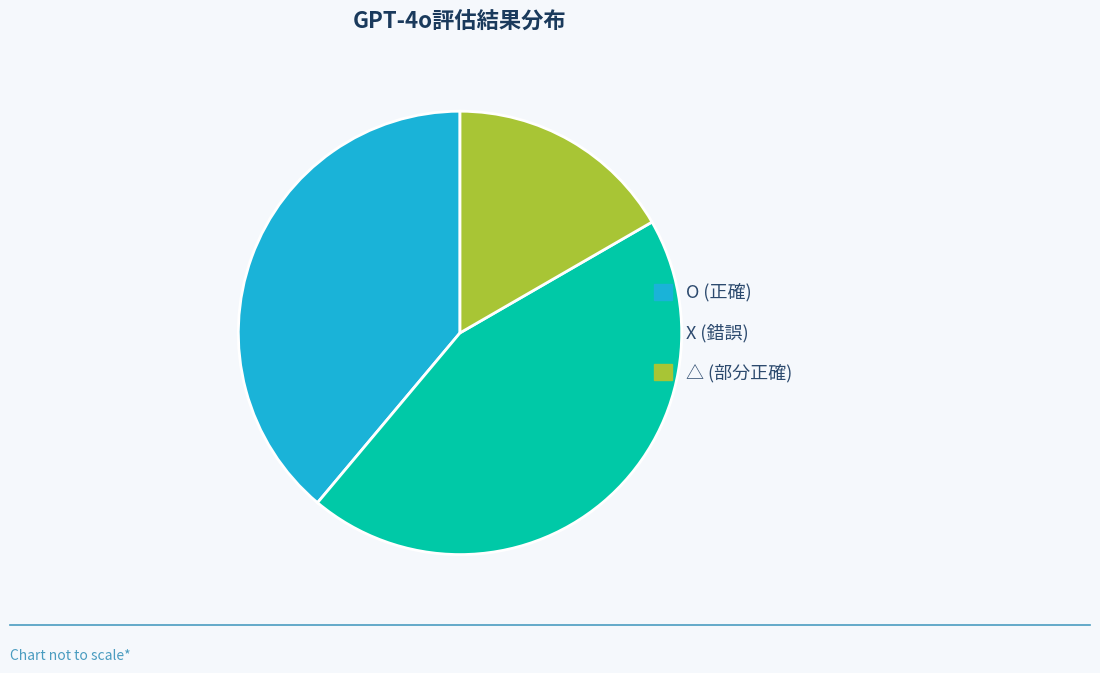

Approximately how many times larger is the value at O compared to X?

0.9